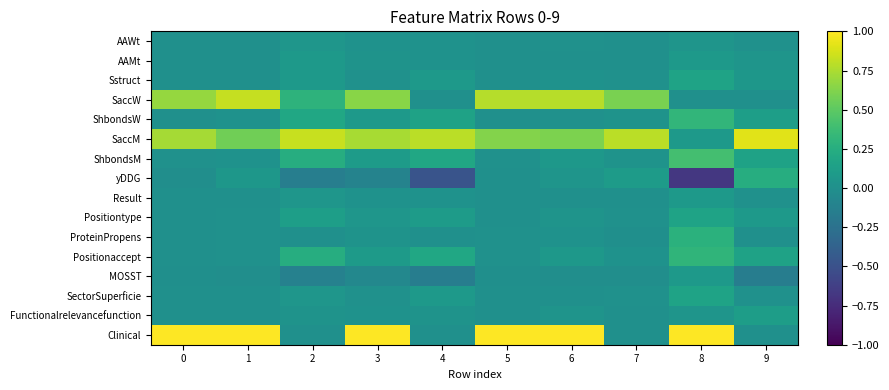

How many distinct data groups are displayed?

16